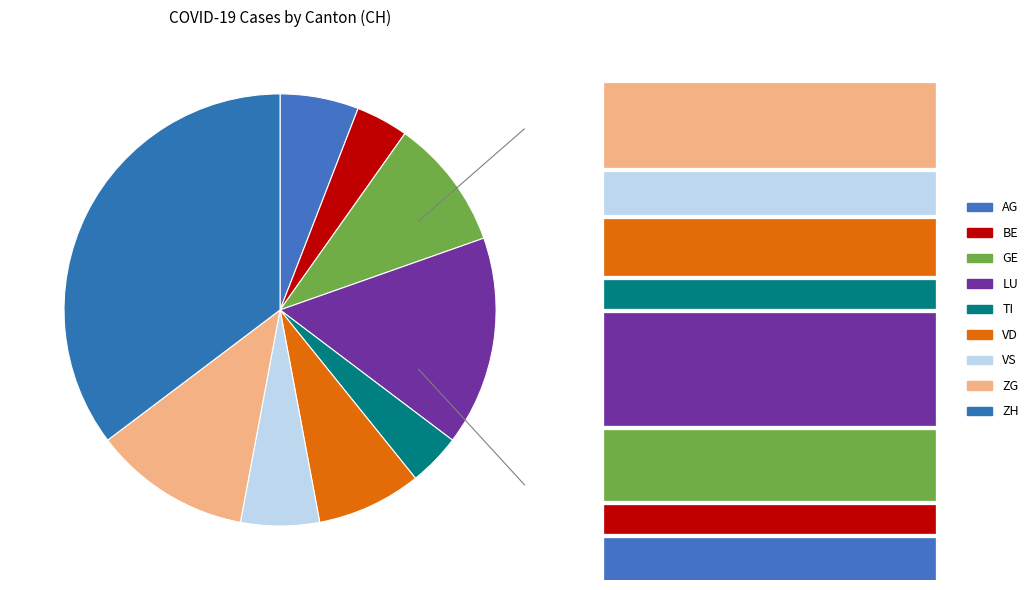

Rank the categories by value from lowest to highest.

BE, TI, AG, VS, VD, GE, ZG, LU, ZH